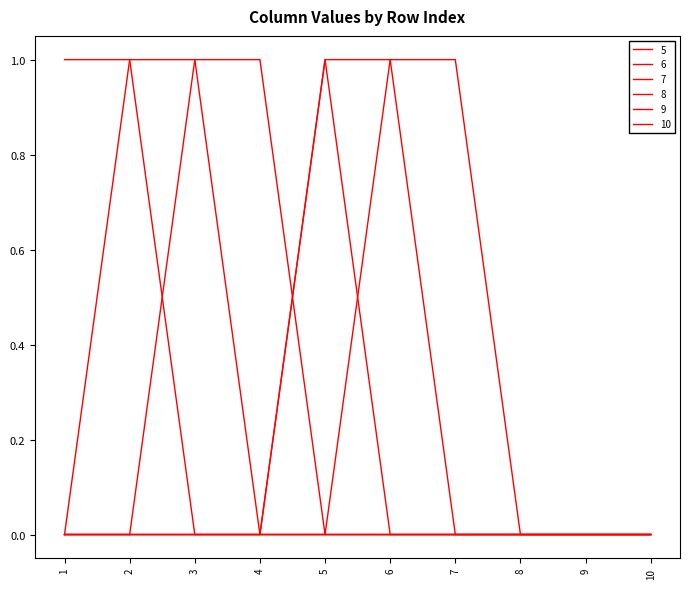

Does the chart have visible grid lines?

No